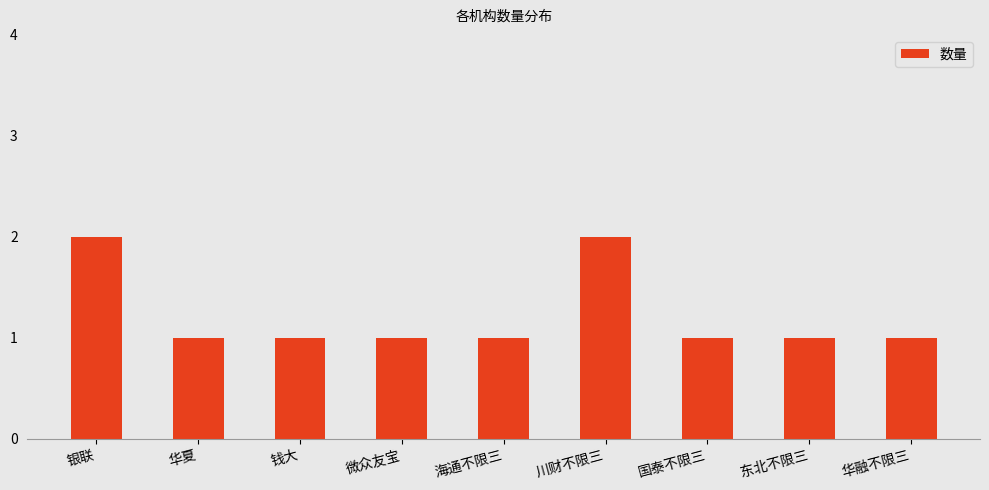

What is the sum of all values?

11